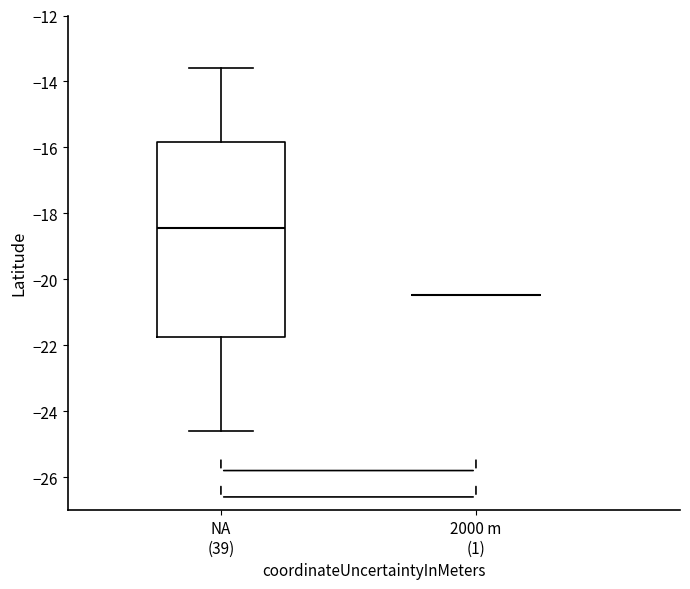

Comparing the boxes themselves (not the whiskers), which one is the tallest?

NA (39)